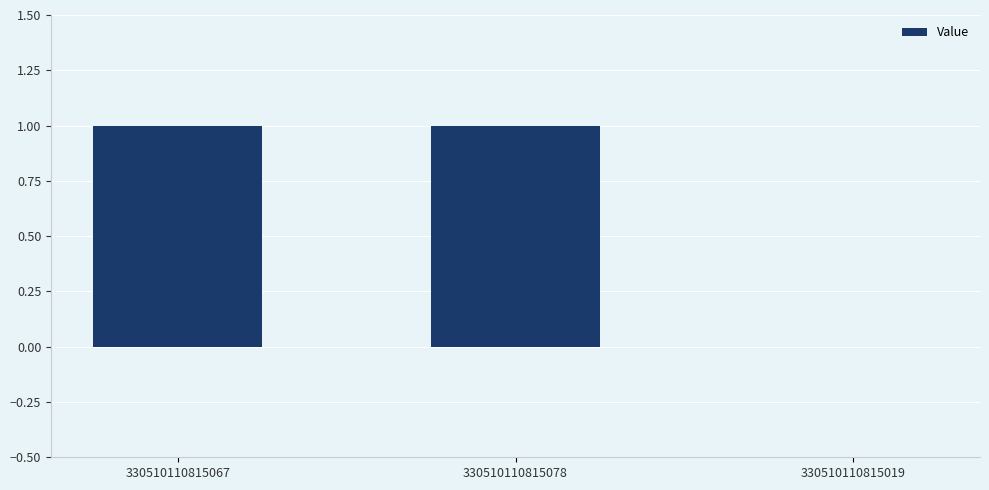

Reading right to left, what are all the values shown in this chart?

330510110815019=0	330510110815078=1	330510110815067=1